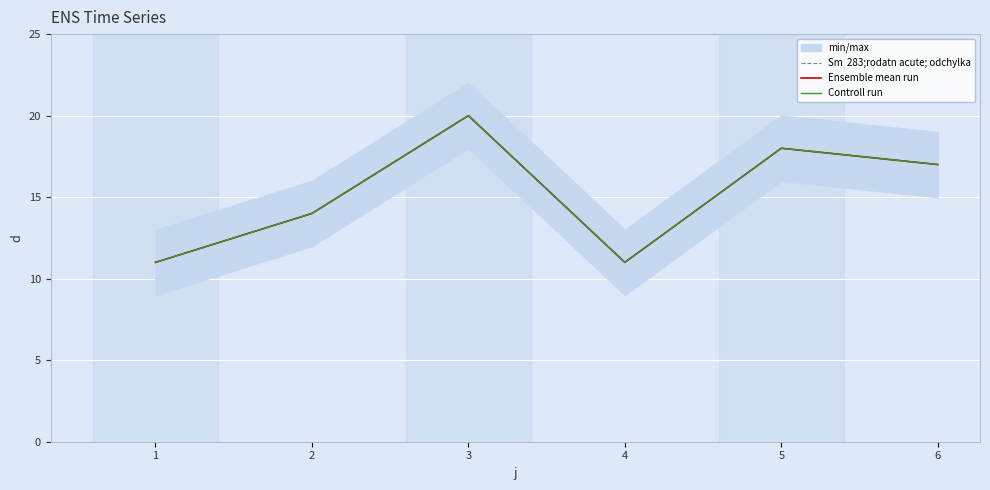

How many values in the Ensemble mean run series are below 17?

3